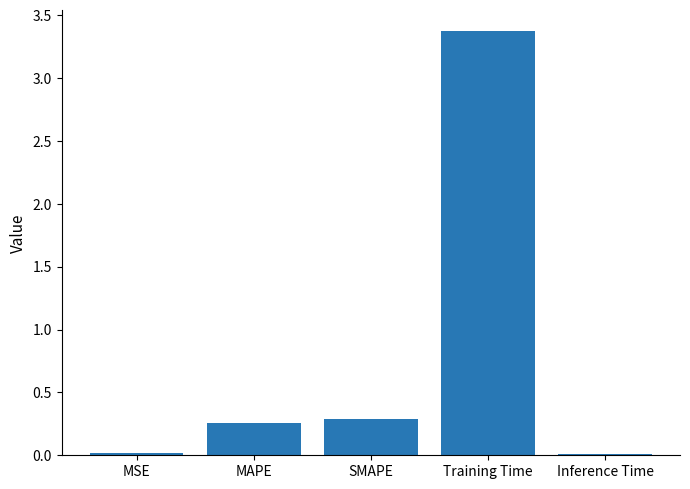

What position from the right is MAPE?

4